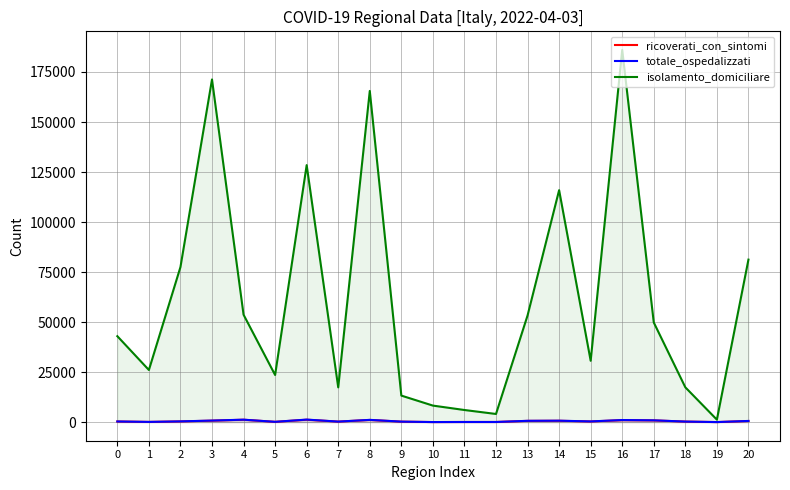

Reading left to right, list all the values displayed in this chart.

ricoverati_con_sintomi: 0=309	1=102	2=348	3=733	4=1189	5=140	6=1194	7=251	8=1081	9=233	10=30	11=61	12=62	13=618	14=673	15=324	16=977	17=855	18=265	19=21	20=551
totale_ospedalizzati: 0=325	1=105	2=368	3=771	4=1221	5=146	6=1266	7=260	8=1125	9=244	10=30	11=64	12=66	13=649	14=712	15=348	16=1042	17=891	18=267	19=21	20=585
isolamento_domiciliare: 0=42948	1=26054	2=77498	3=171262	4=53687	5=23550	6=128446	7=17361	8=165529	9=13254	10=8255	11=6050	12=4069	13=53309	14=115929	15=30660	16=186020	17=49790	18=17386	19=1229	20=81224